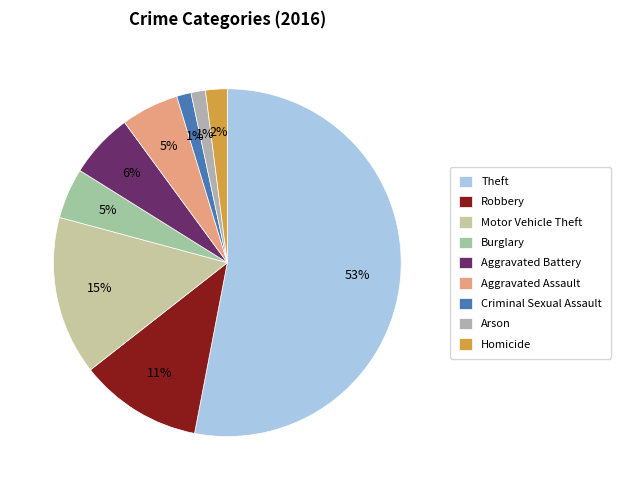

What portion of the pie excludes Homicide?

98.0%